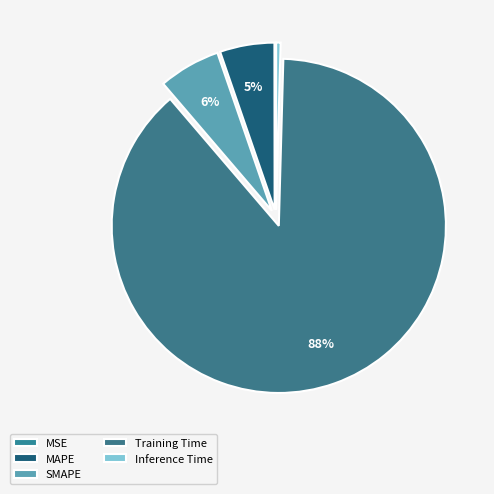

Does any single category account for the majority?

Yes